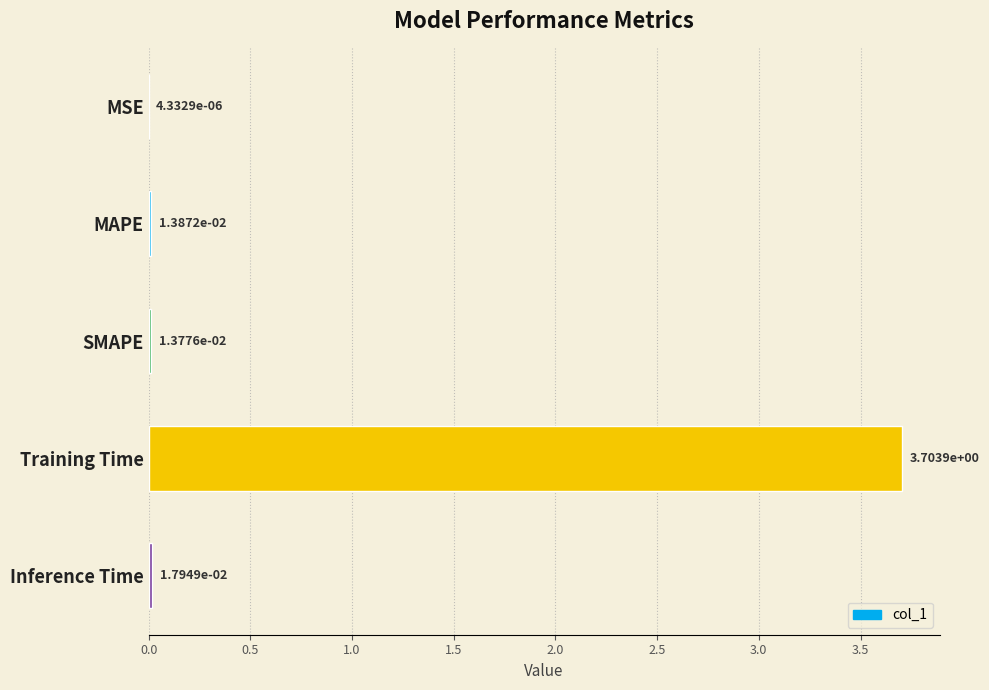

What is the maximum value shown in the chart?

3.7